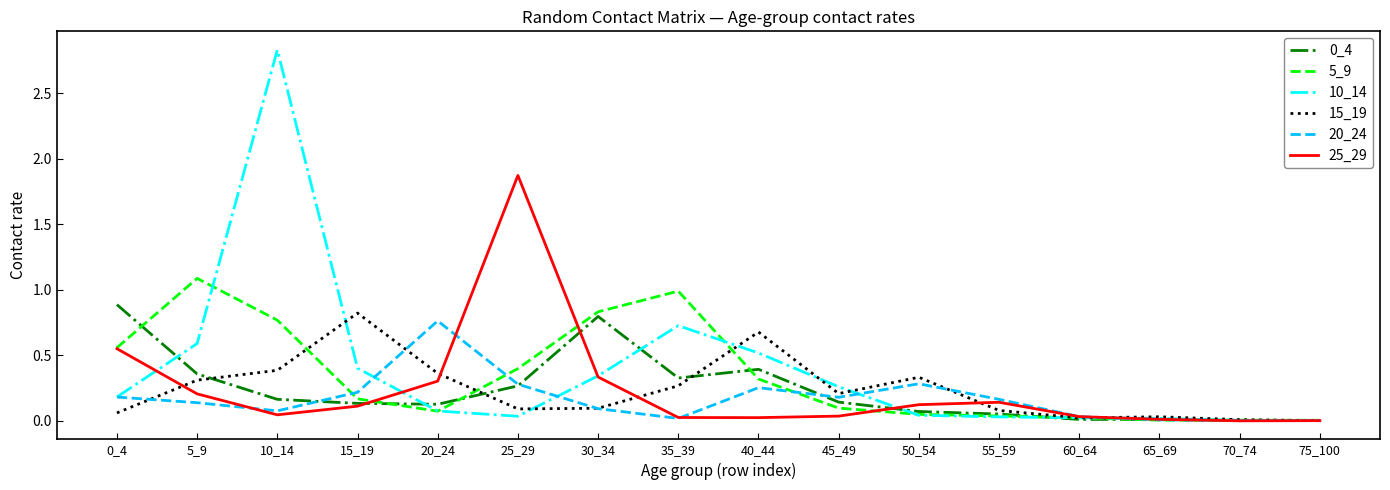

What is the maximum value for 5_9?

1.1